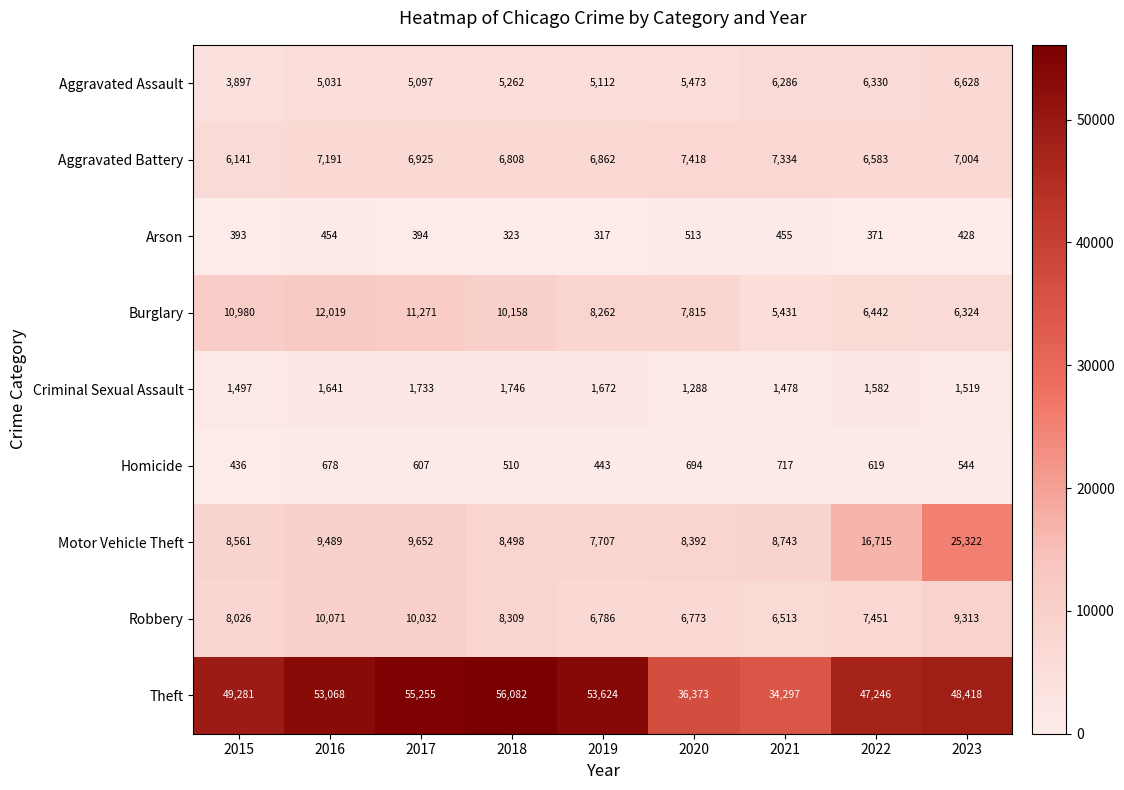

List the series in order of their peak value, highest first.

Theft, Motor Vehicle Theft, Burglary, Robbery, Aggravated Battery, Aggravated Assault, Criminal Sexual Assault, Homicide, Arson